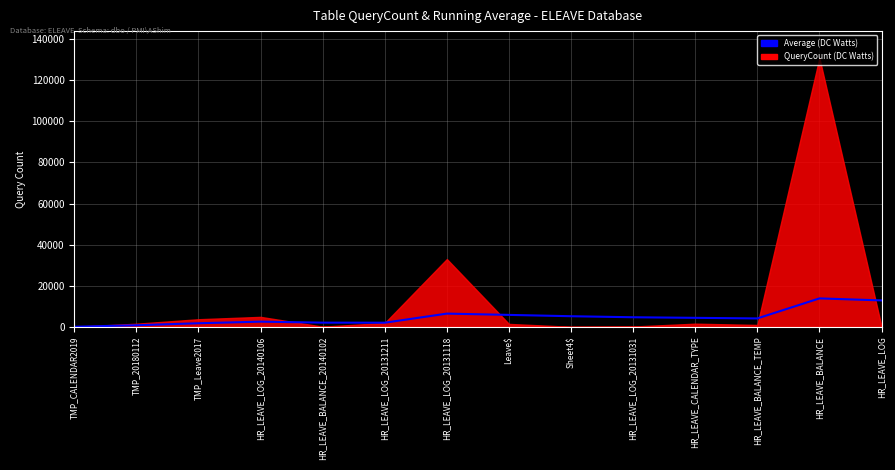

List the labels in order of value, largest first.

HR_LEAVE_BALANCE, HR_LEAVE_LOG, HR_LEAVE_LOG_20131118, Leave$, Sheet4$, HR_LEAVE_LOG_20131031, HR_LEAVE_CALENDAR_TYPE, HR_LEAVE_BALANCE_TEMP, HR_LEAVE_LOG_20140106, HR_LEAVE_BALANCE_20140102, HR_LEAVE_LOG_20131211, TMP_Leave2017, TMP_20180112, TMP_CALENDAR2019